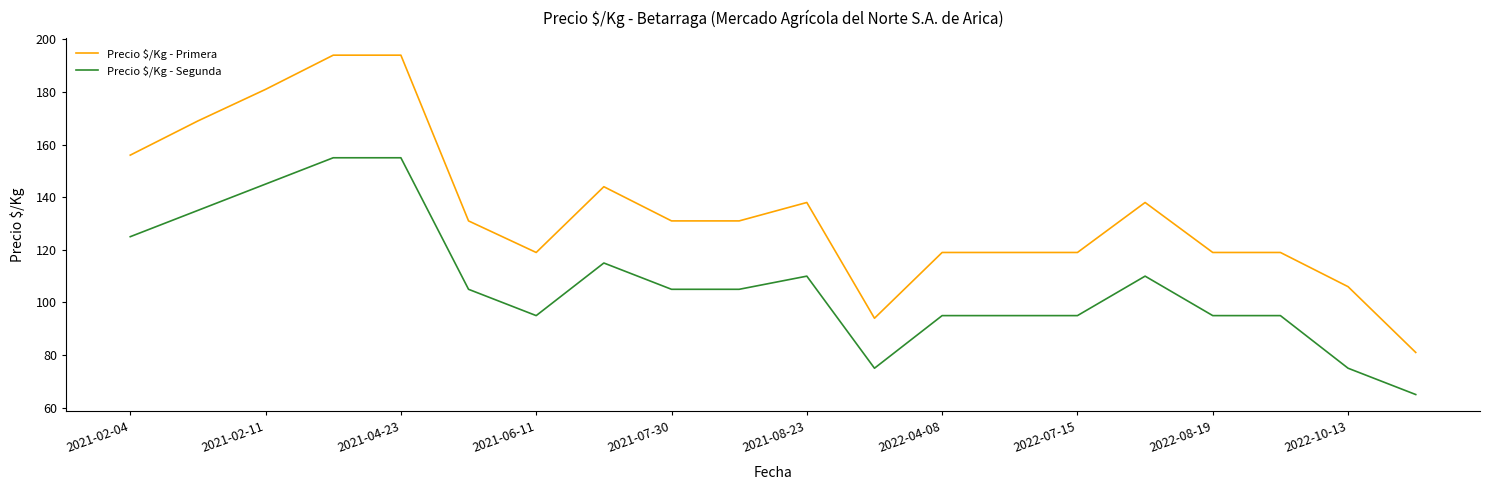

Which series has the largest total across all categories?

Precio $/Kg - Primera